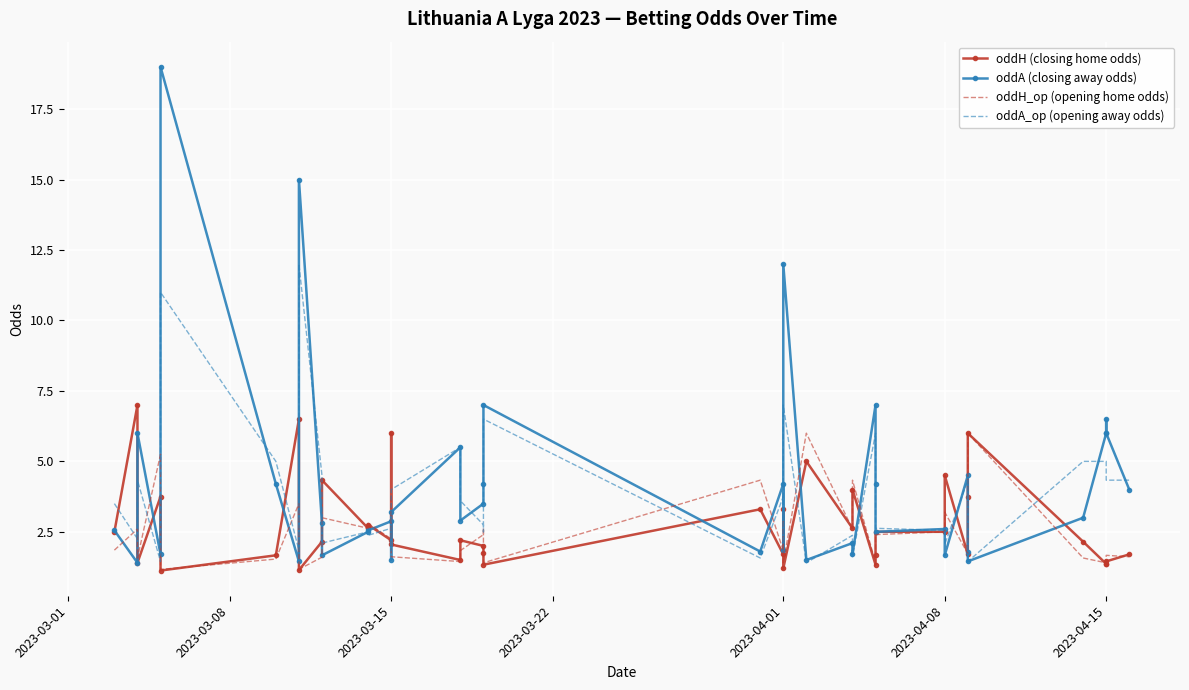

What is the average value of the oddH (closing home odds) series?

2.7